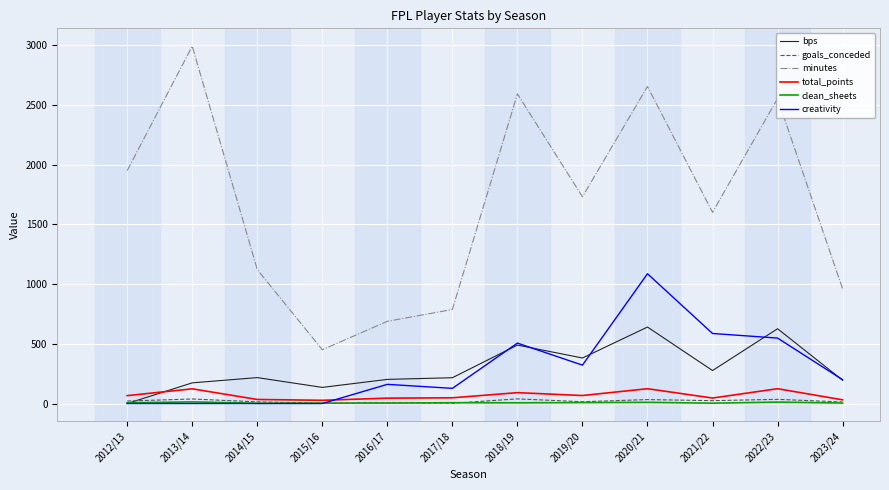

What are all the series names shown in the legend?

bps, goals_conceded, minutes, total_points, clean_sheets, creativity